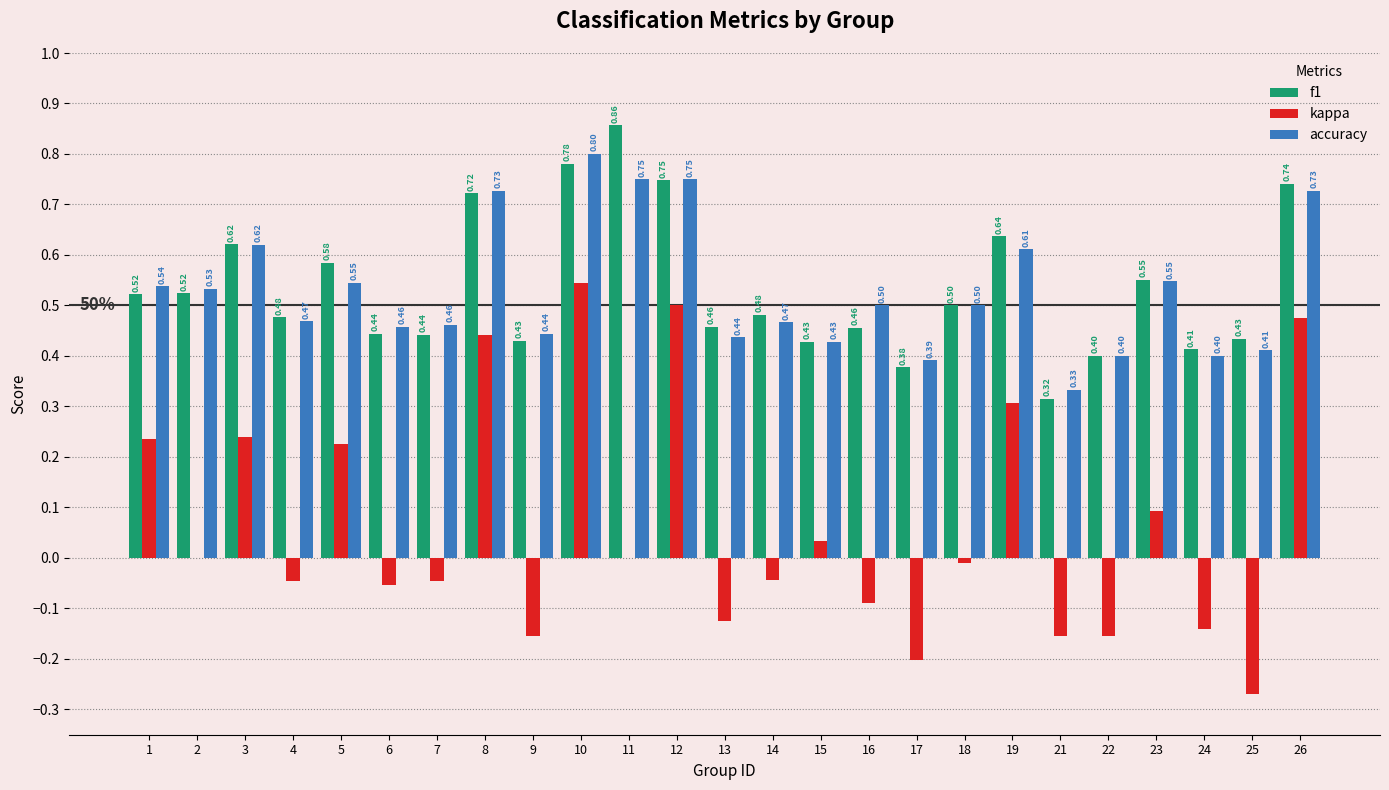

Which series changed the most between 22 and 26?

kappa